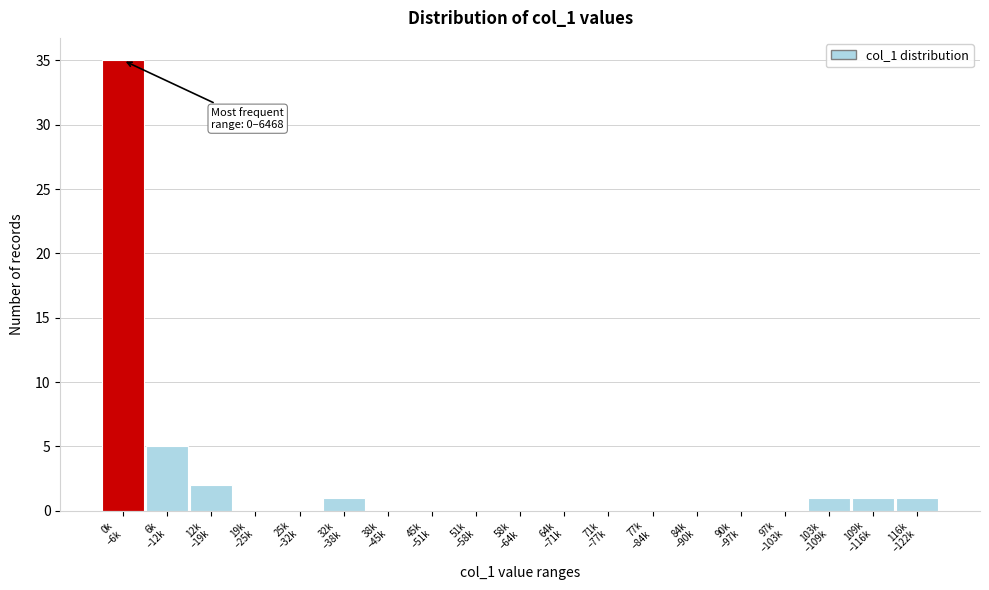

What is the sum of all values?

46